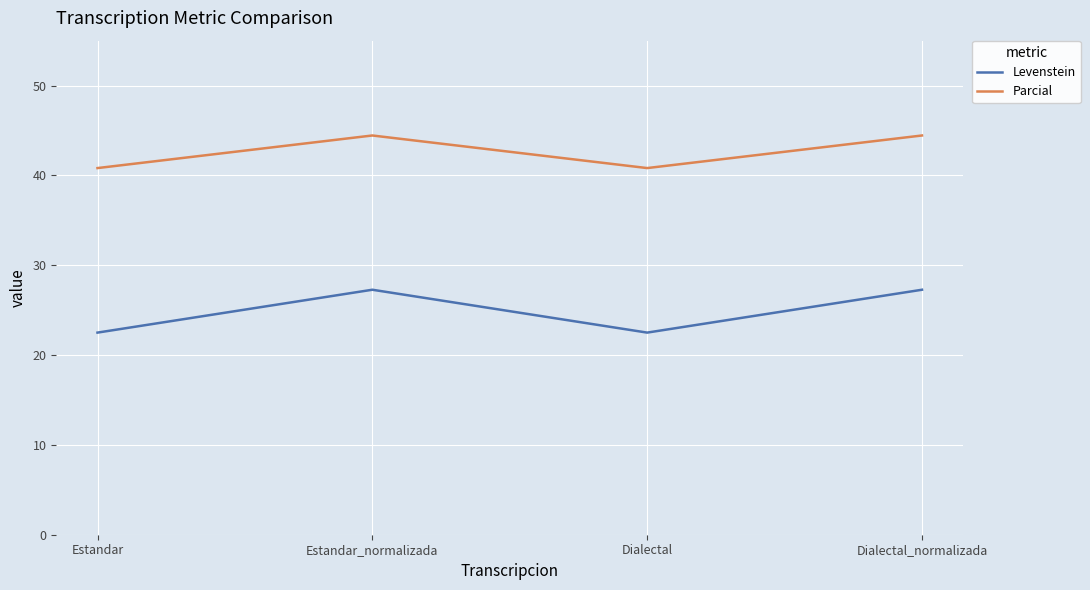

The Levenstein series shows 27.3 at Dialectal_normalizada. True or false?

True